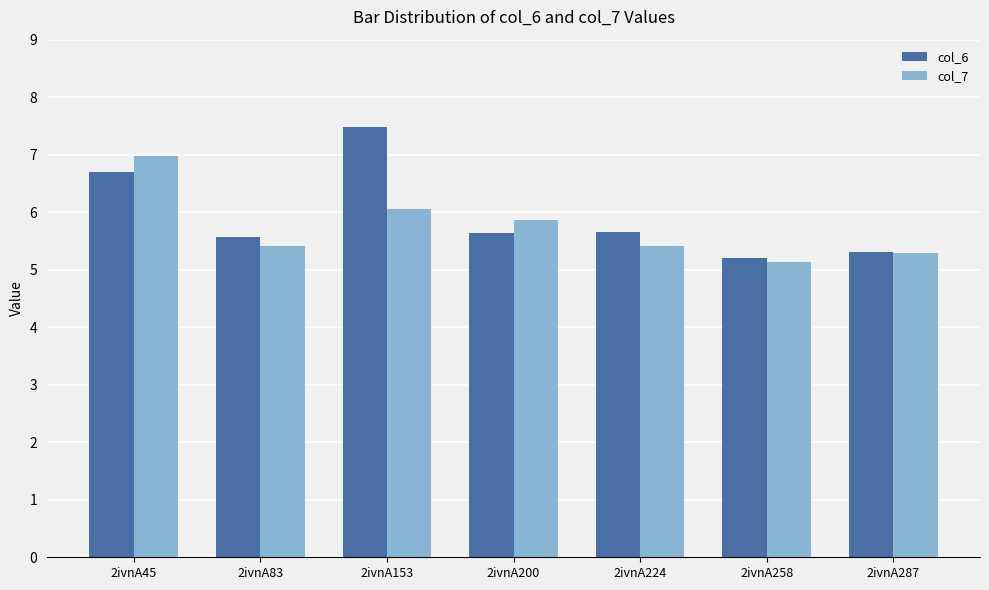

Which series has the largest range (max minus min)?

col_6